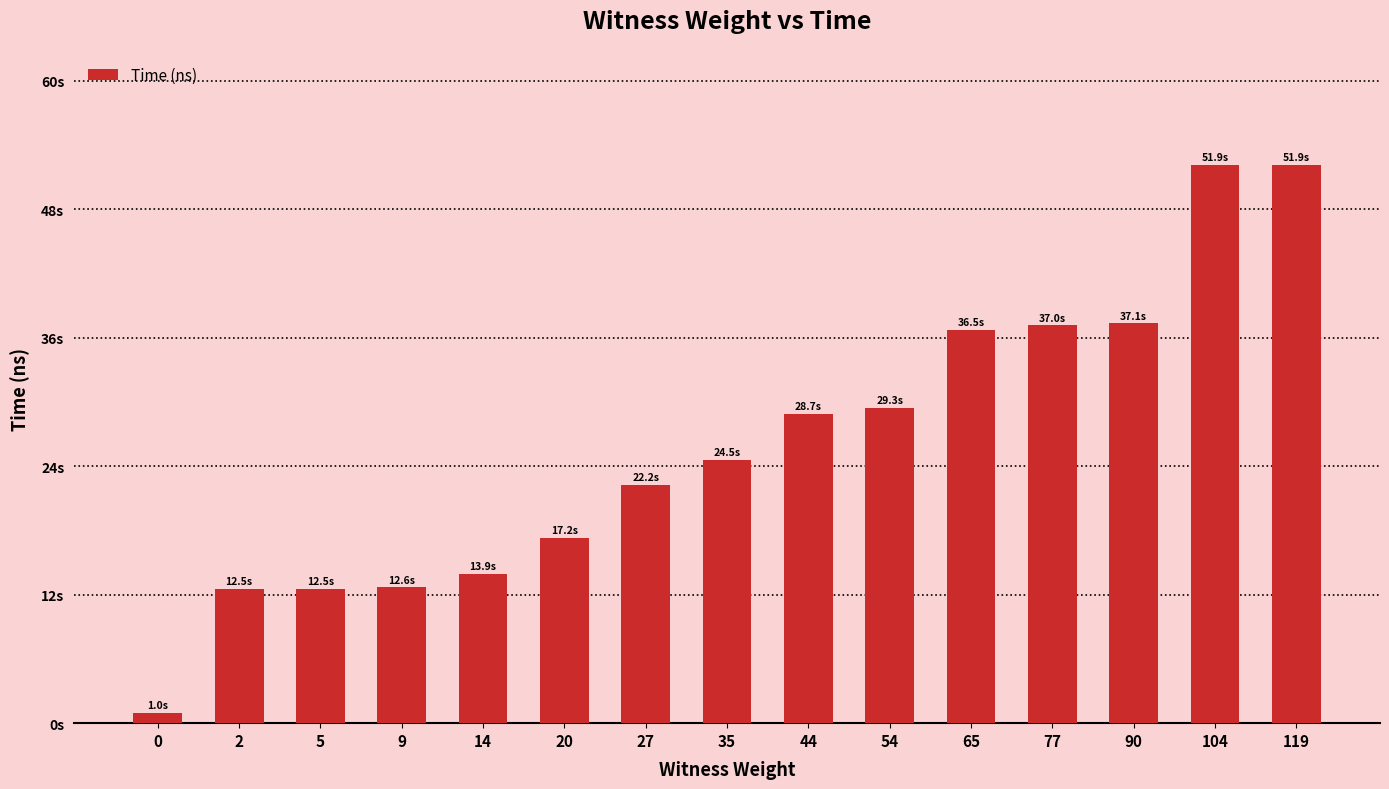

Reading left to right, transcribe all the data shown in this chart.

0=962033900	2=12465165300	5=12465309100	9=12618119300	14=13851763200	20=17218434500	27=22151284400	35=24492140700	44=28746396100	54=29267181700	65=36504221200	77=36951563900	90=37133804900	104=51880539900	119=51882301400